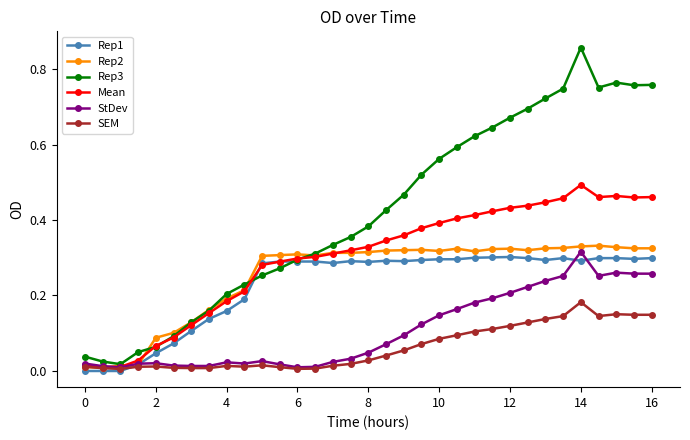

True or false: Rep1 has more than 2 points higher than both neighbors.

True